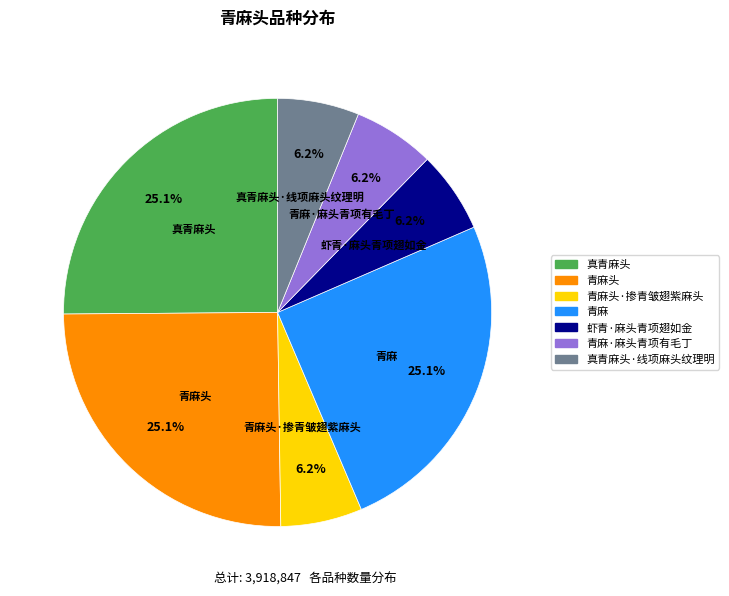

Is there a majority slice in this chart?

No